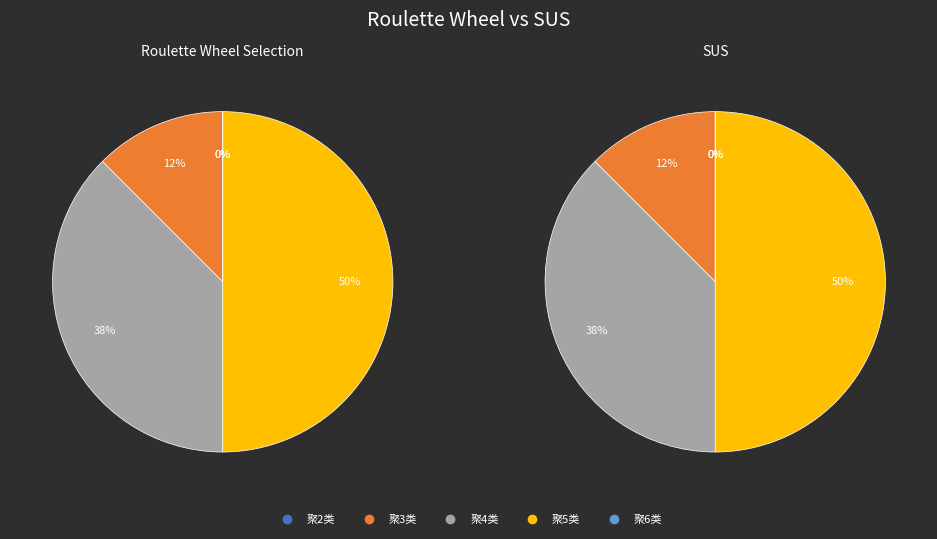

Does any single category account for the majority?

No